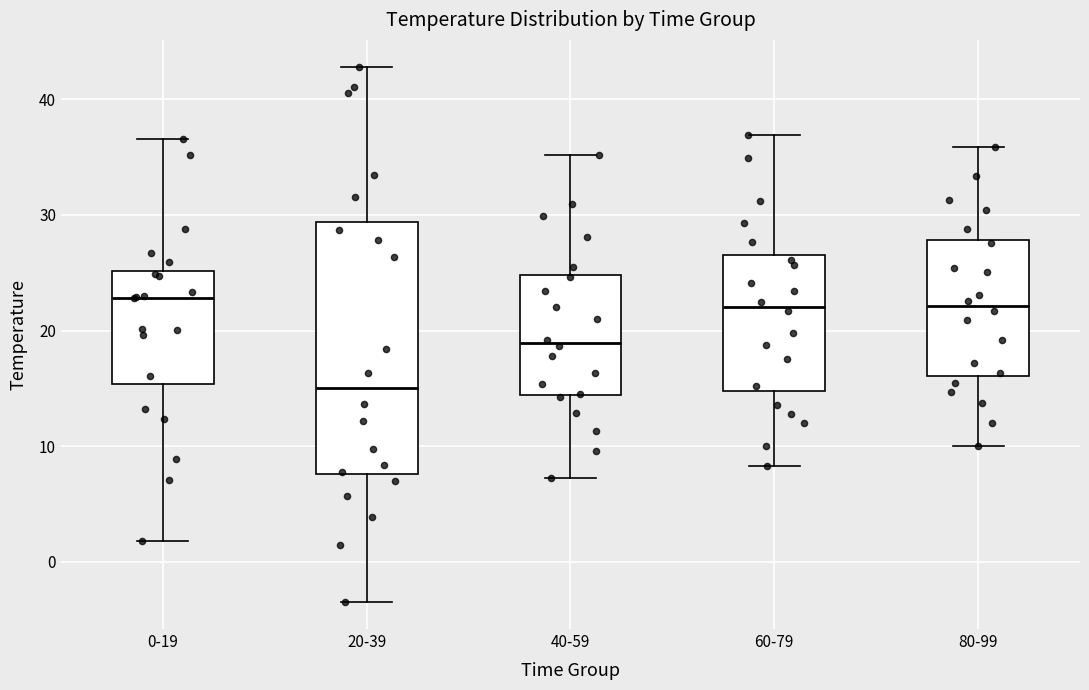

Reading left to right, transcribe this box plot: for each box, give where its median line is, the range the box spans, and where its two whiskers end, as read against the y-axis. The values are not printed on the chart, so give them approximately, as read against the axis.

0-19: median 23, box 15 to 25, whiskers 2 to 37
20-39: median 15, box 8 to 29, whiskers -3 to 43
40-59: median 19, box 14 to 25, whiskers 7 to 35
60-79: median 22, box 15 to 26, whiskers 8 to 37
80-99: median 22, box 16 to 28, whiskers 10 to 36